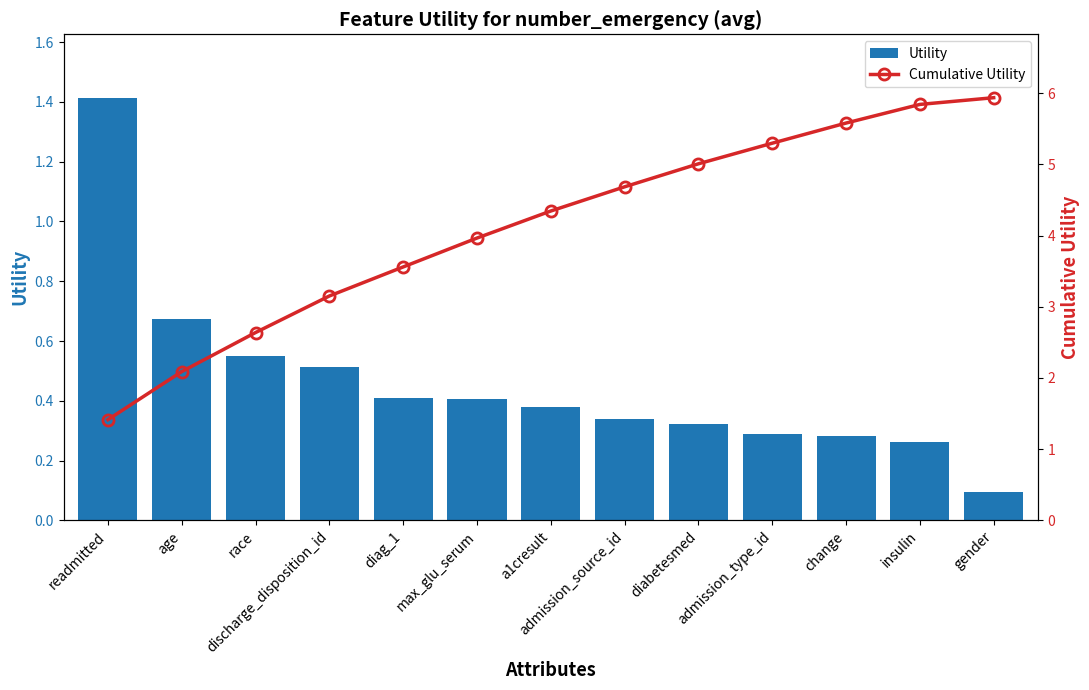

Reading right to left, what are all the values shown in this chart?

Utility: gender=0.1	insulin=0.3	change=0.3	admission_type_id=0.3	diabetesmed=0.3	admission_source_id=0.3	a1cresult=0.4	max_glu_serum=0.4	diag_1=0.4	discharge_disposition_id=0.5	race=0.5	age=0.7	readmitted=1.4
Cumulative Utility: gender=5.9	insulin=5.8	change=5.6	admission_type_id=5.3	diabetesmed=5.0	admission_source_id=4.7	a1cresult=4.3	max_glu_serum=4.0	diag_1=3.6	discharge_disposition_id=3.2	race=2.6	age=2.1	readmitted=1.4